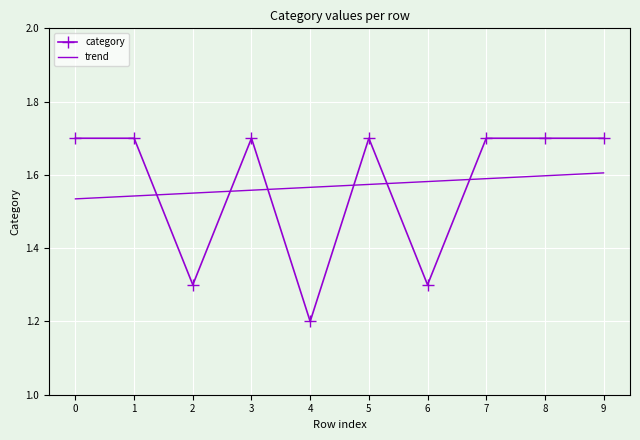

Between 3 and 4, which series saw the biggest shift?

category